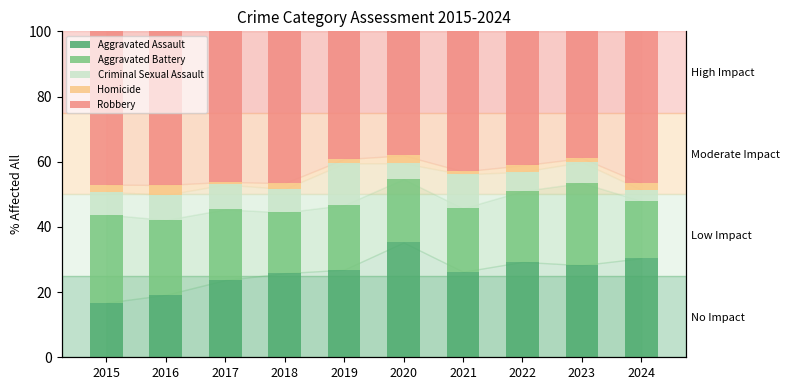

Rank the series at 2019 from lowest to highest value.

Homicide, Criminal Sexual Assault, Aggravated Battery, Aggravated Assault, Robbery